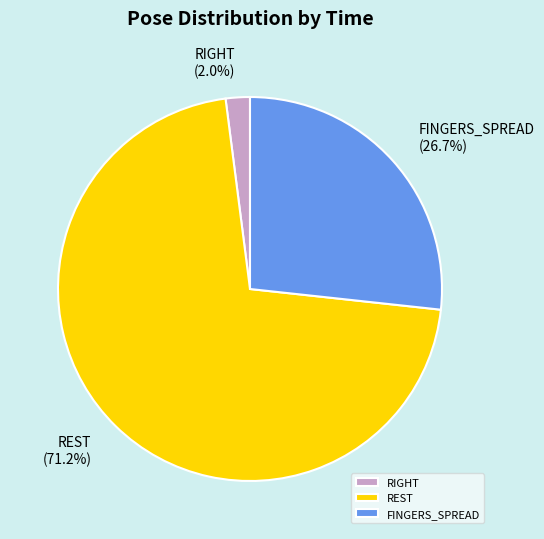

To the nearest percent, what is the difference between the largest and smallest slice percentages?

69%